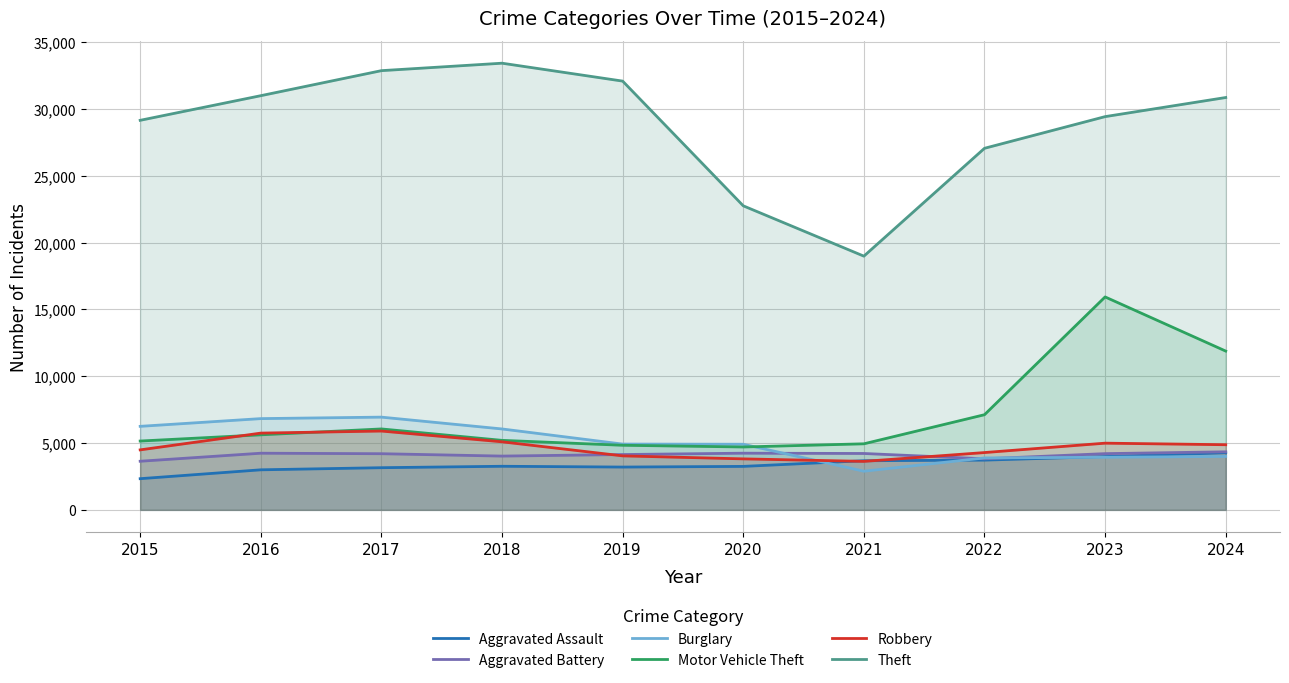

At which category is the sum across all series the highest?

2023